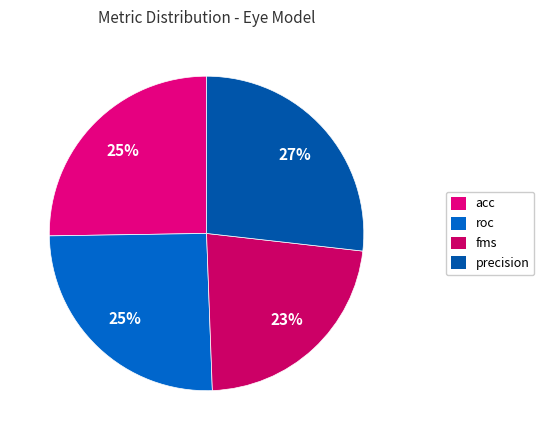

Is there any slice that represents more than half of the pie?

No